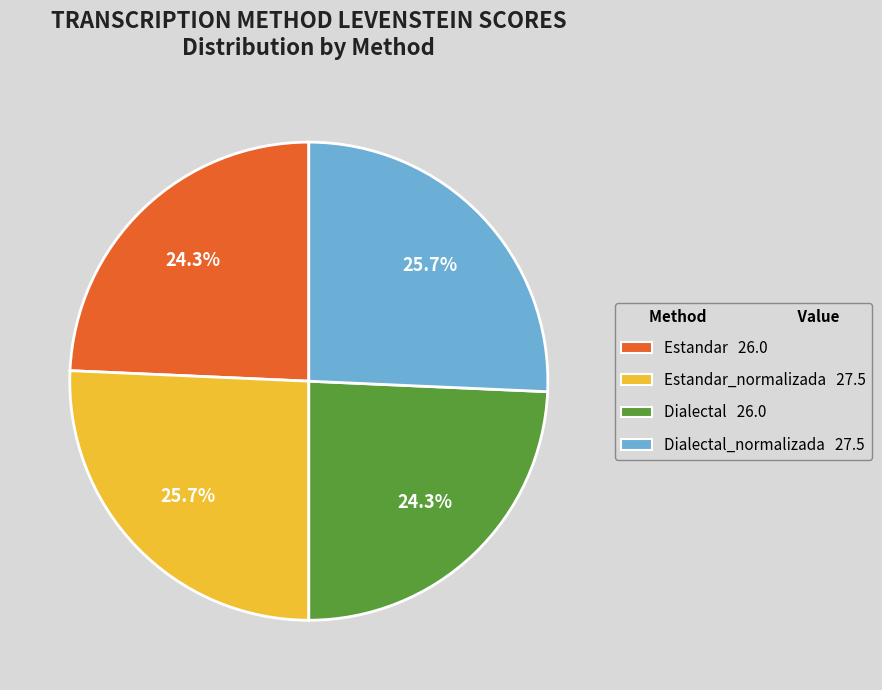

Does any single category account for the majority?

No